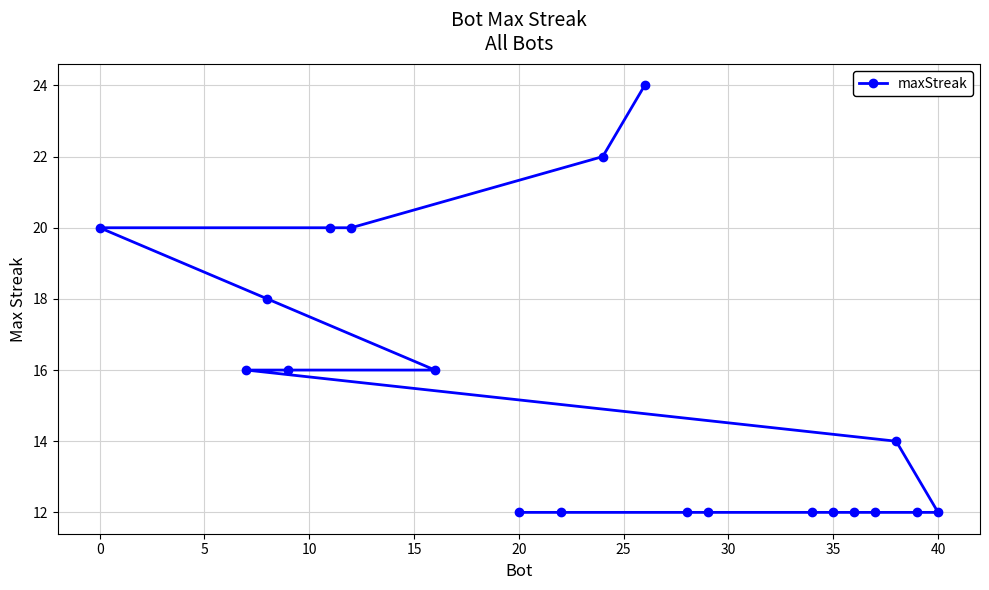

Reading left to right, list all the values displayed in this chart.

20	16	18	16	20	20	16	12	12	22	24	12	12	12	12	12	12	14	12	12